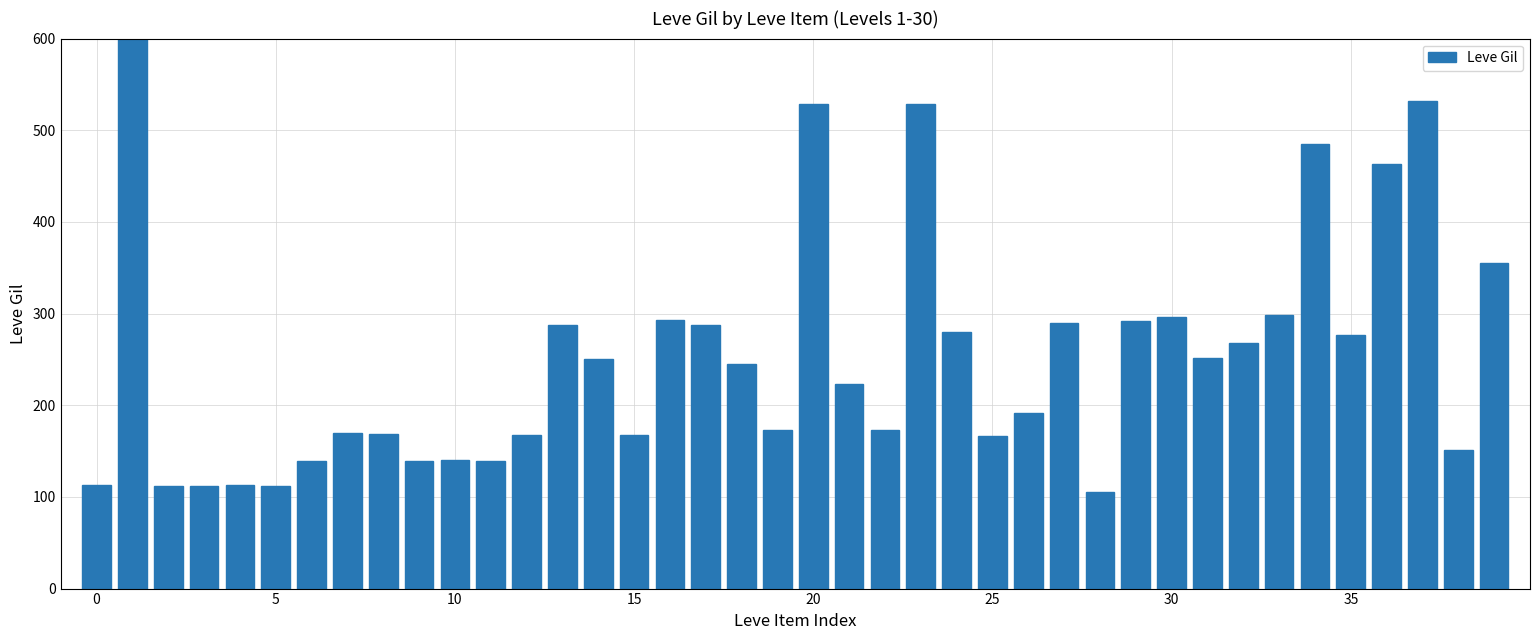

Count the number of values greater than 245.

19